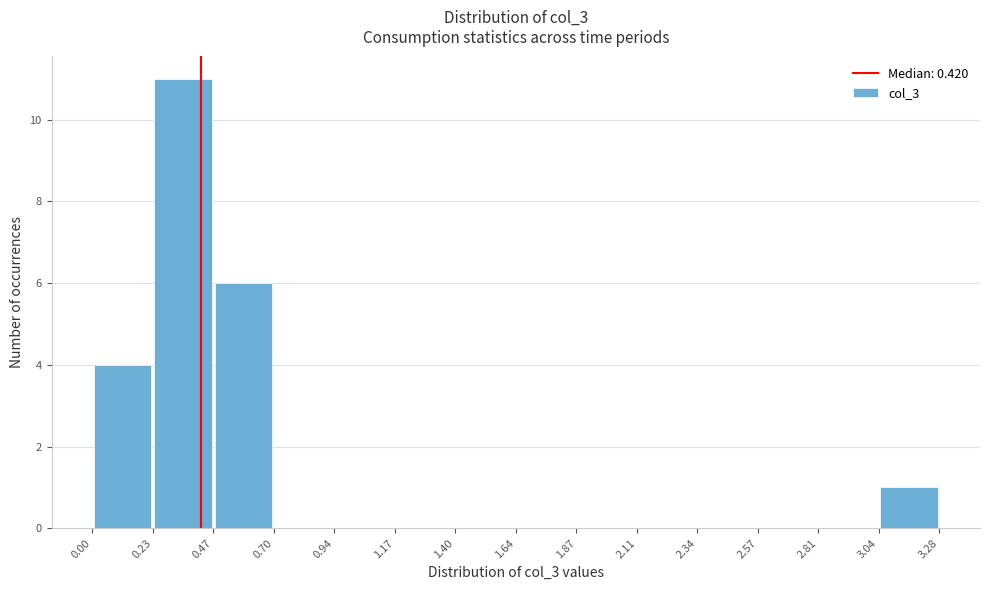

How tall is the bar that spans 0.47 to 0.70 on the x-axis? The values are not printed on the chart, so give them approximately, as read against the axis.

6